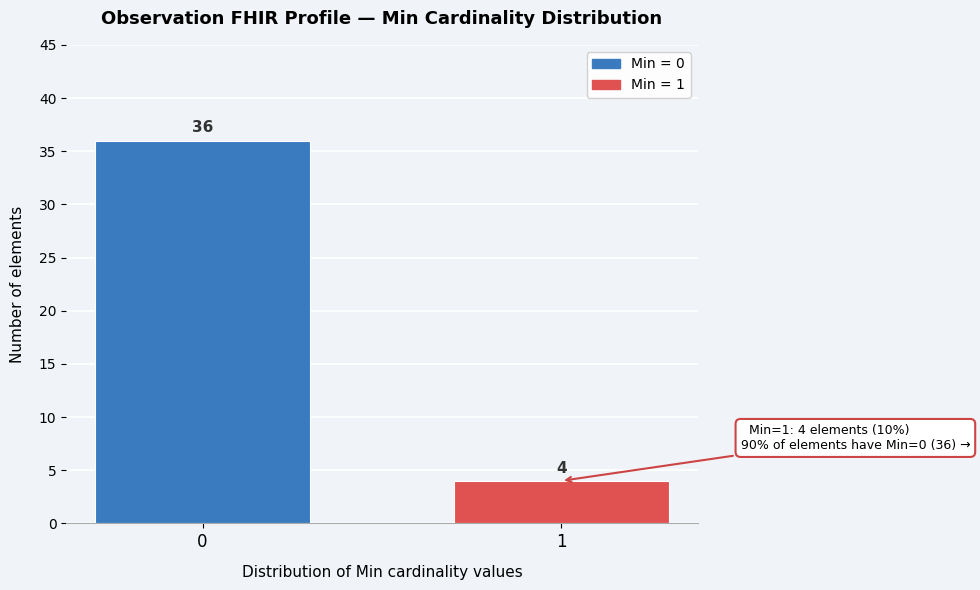

Reading left to right, what are all the values shown in this chart?

0=36	1=4